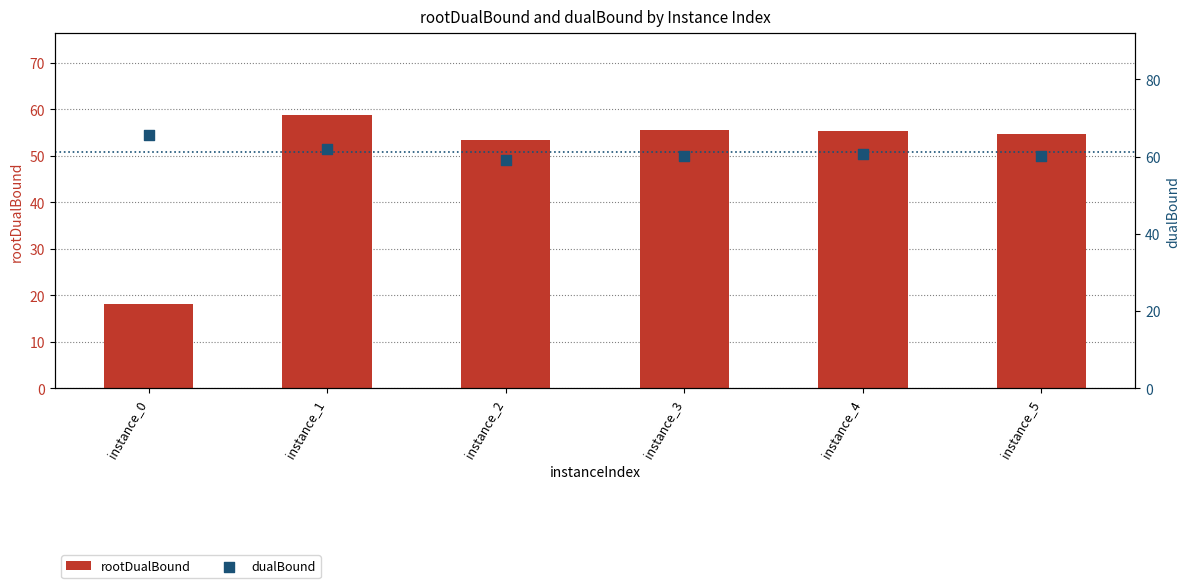

What are all the series names shown in the legend?

rootDualBound, dualBound